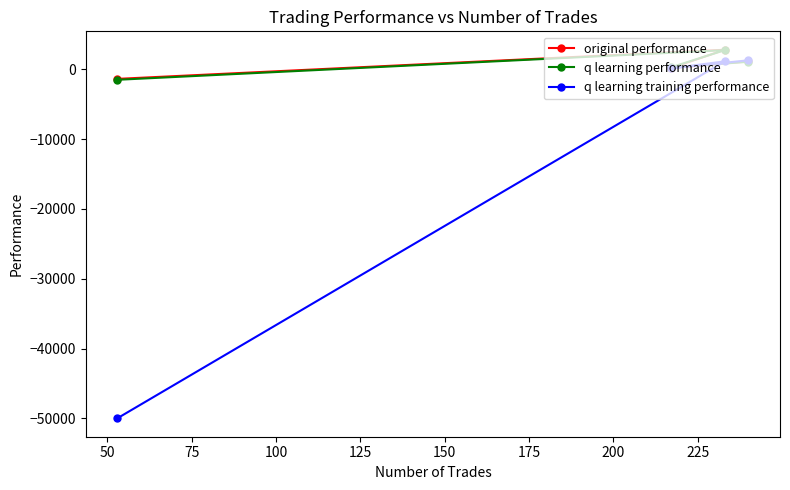

What is the maximum value for q learning training performance?

1303.4